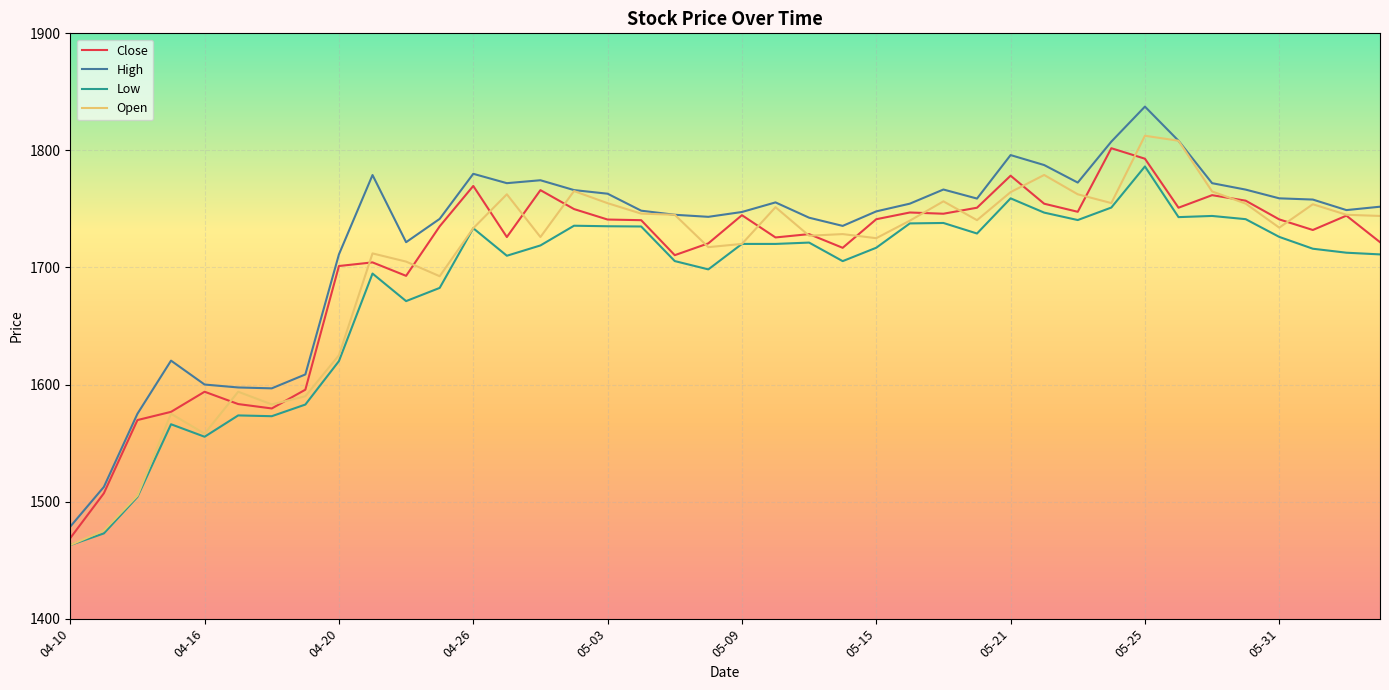

What are all the series names shown in the legend?

Close, High, Low, Open